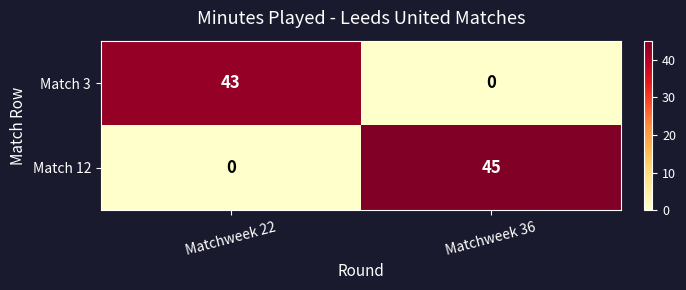

The value of Match 12 at Matchweek 22 is 0. True or false?

True